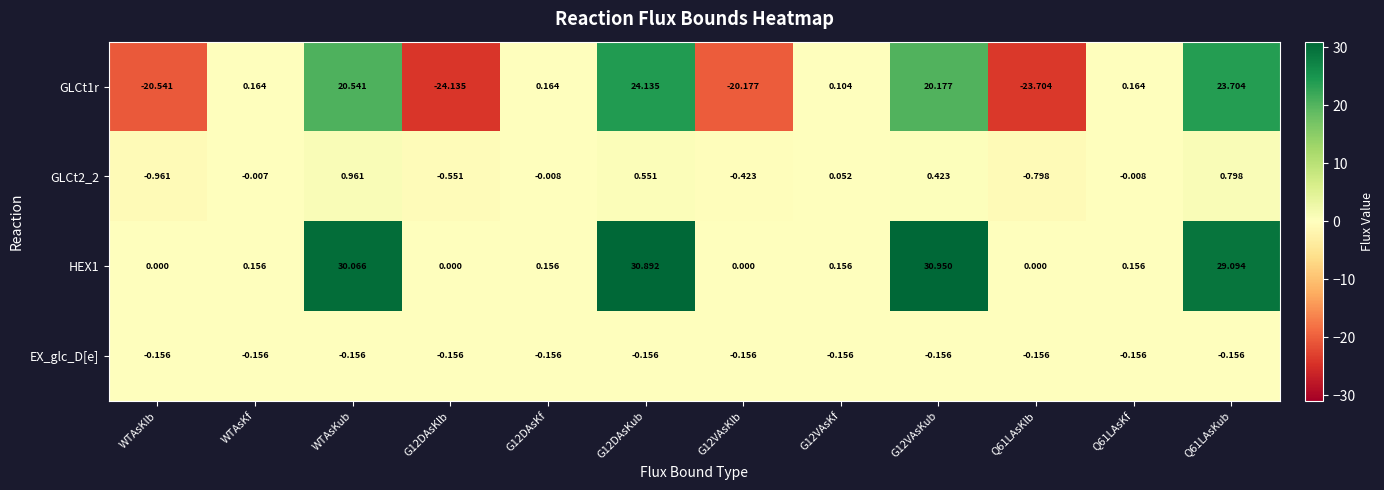

At which label does GLCt2_2 reach its peak?

WTAsKub